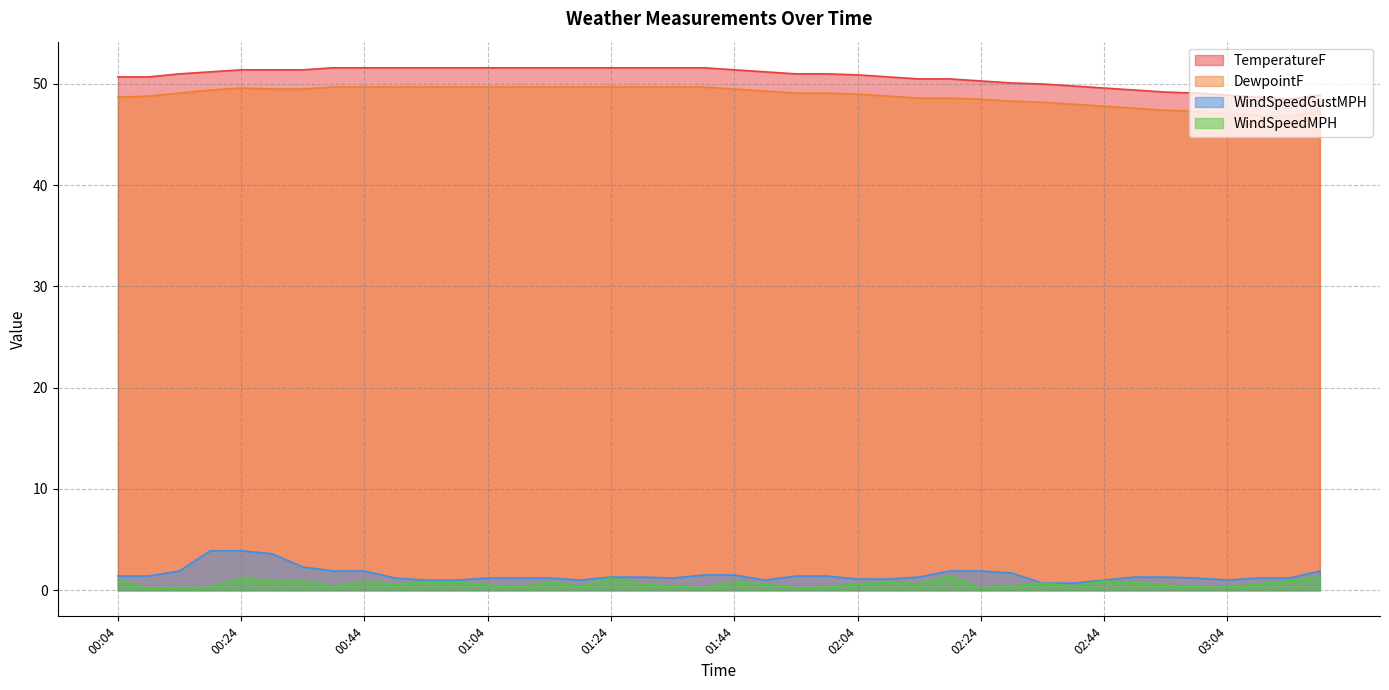

Where is TemperatureF nearest to the value 50?

02:34